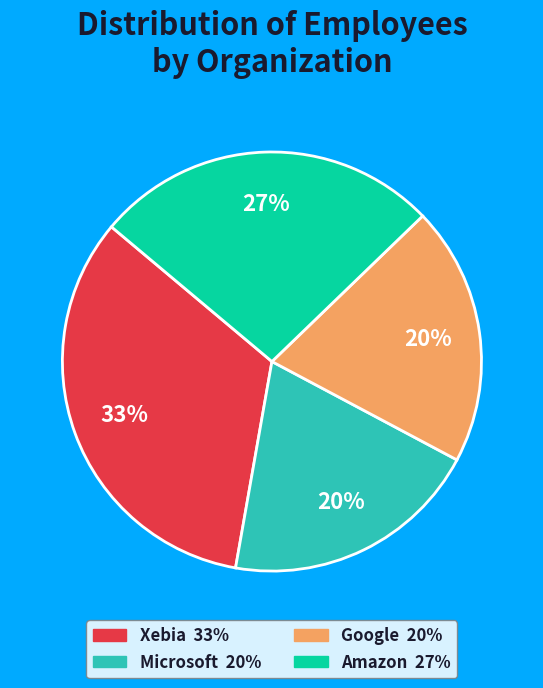

How many segments does this pie chart have?

4